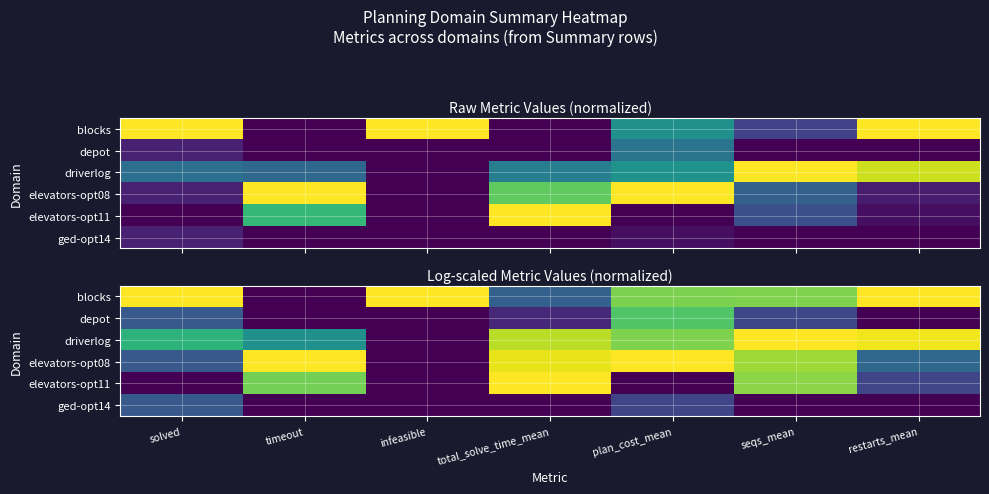

Which category has the highest value across all series?

solved